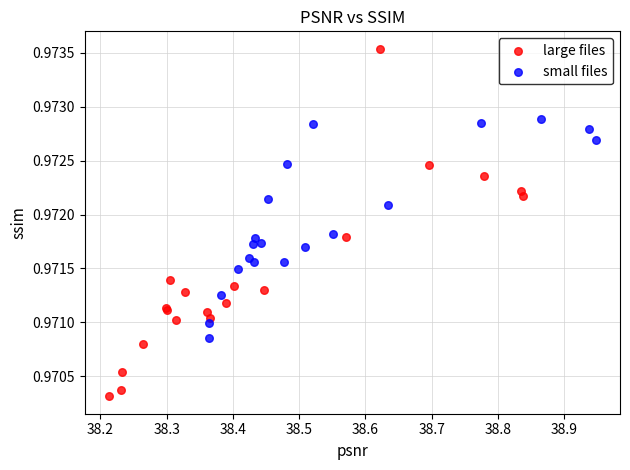

Which series has the largest Y range (max minus min)?

large files